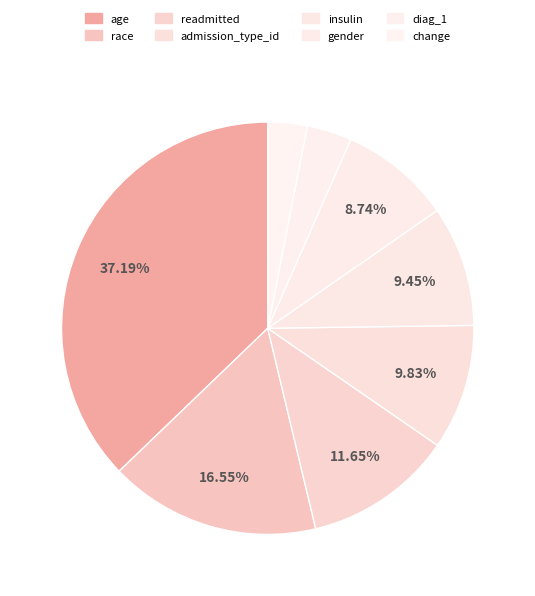

To the nearest percent, what is the combined percentage of gender and change?

12%